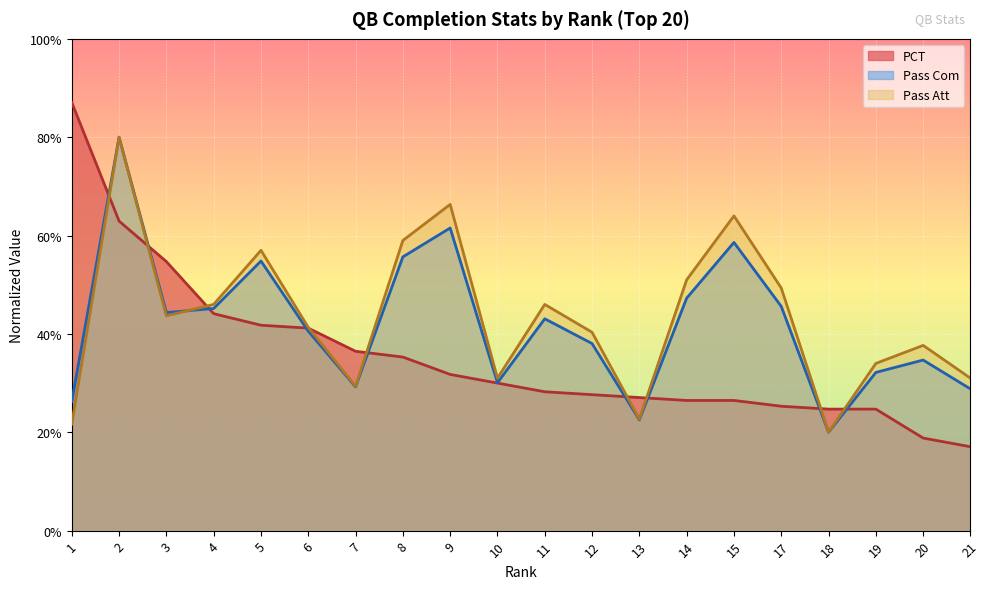

What is the value of the Pass Com point at the 2nd from the left?

0.8